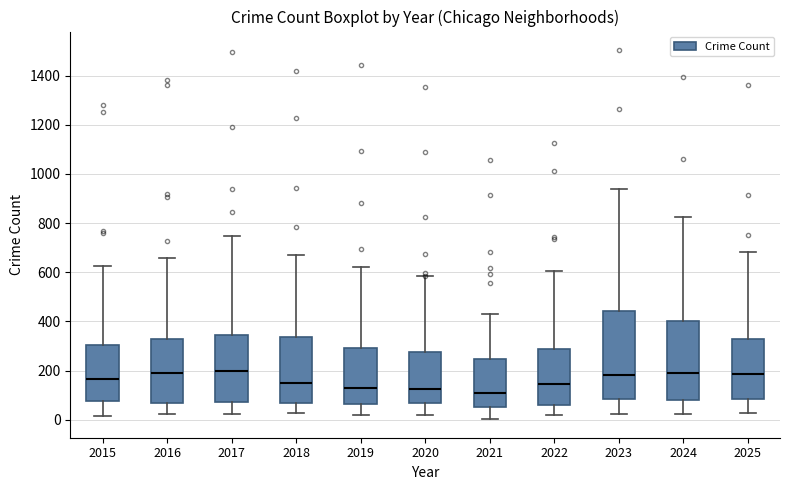

Comparing the boxes themselves (not the whiskers), which one is the tallest?

2023